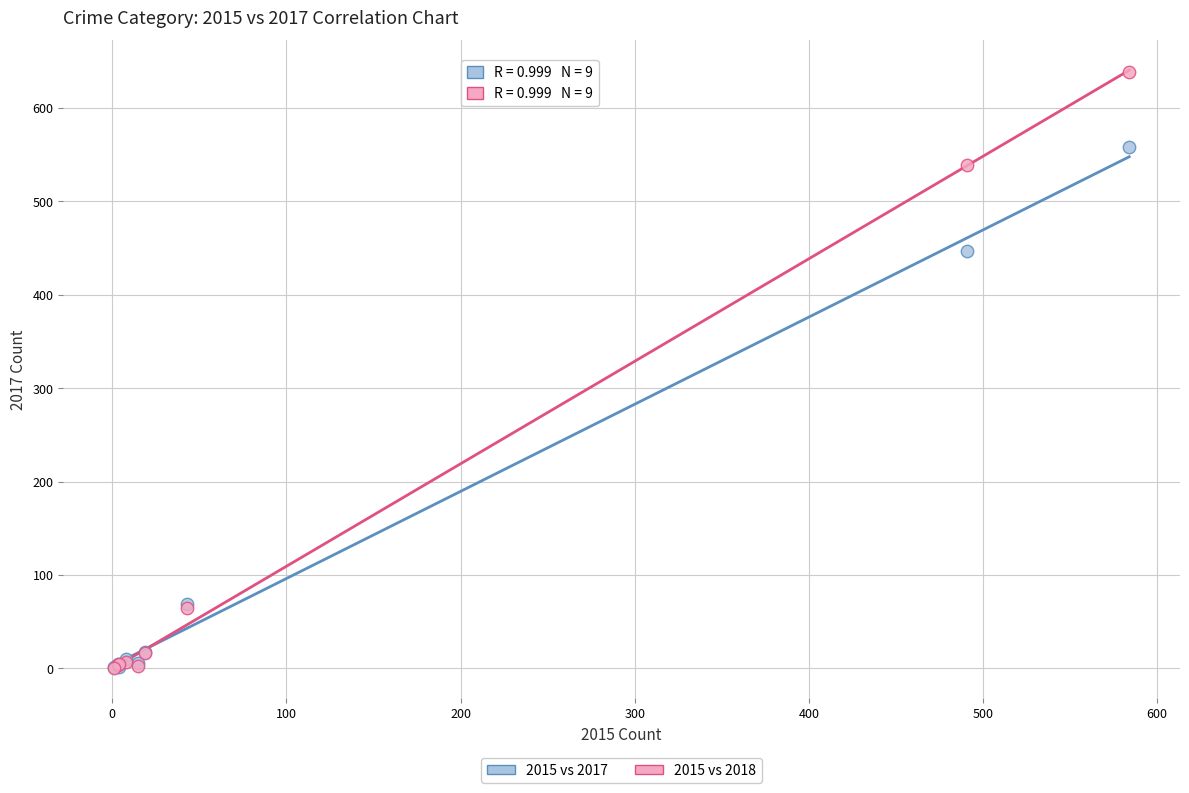

Across all series, what Y value is closest to 319?

447